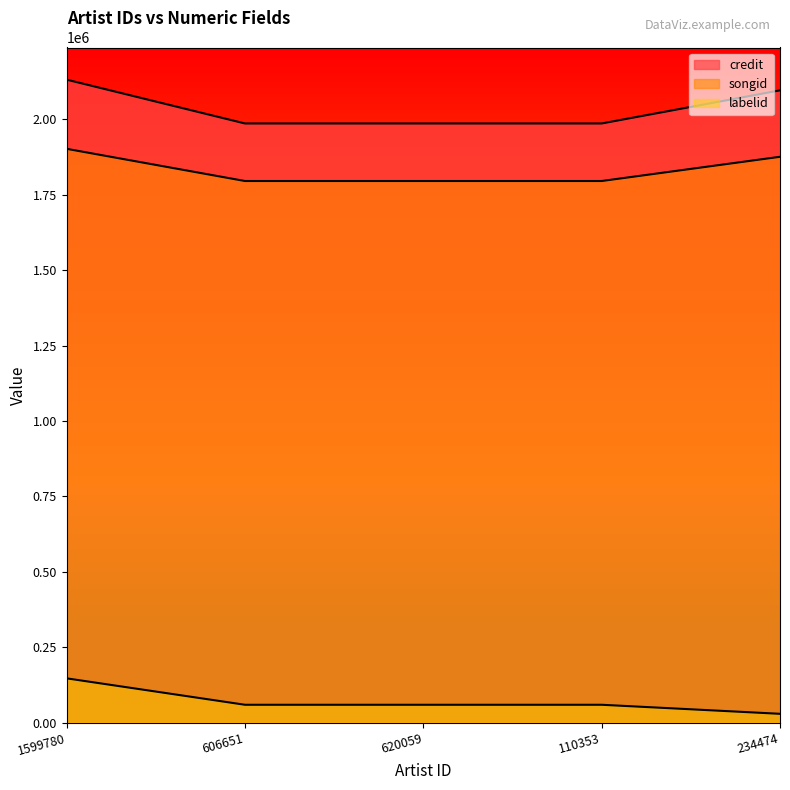

Which category has the lowest value in the labelid series?

234474